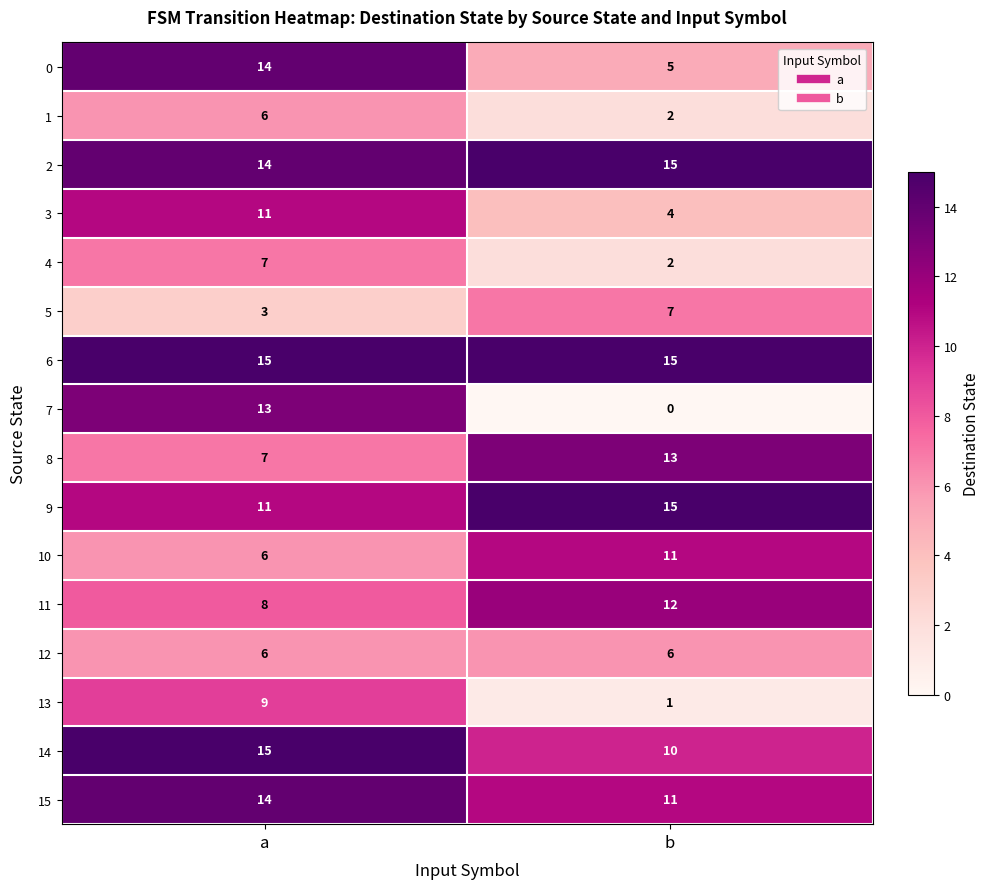

What is the difference between the maximum and minimum values in the 3 series?

7